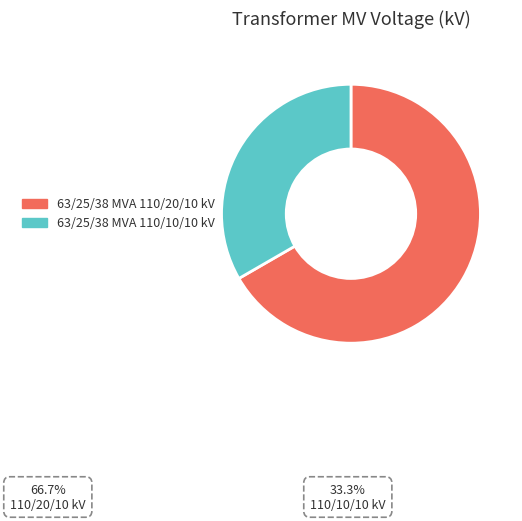

Is there any slice that represents more than half of the pie?

Yes